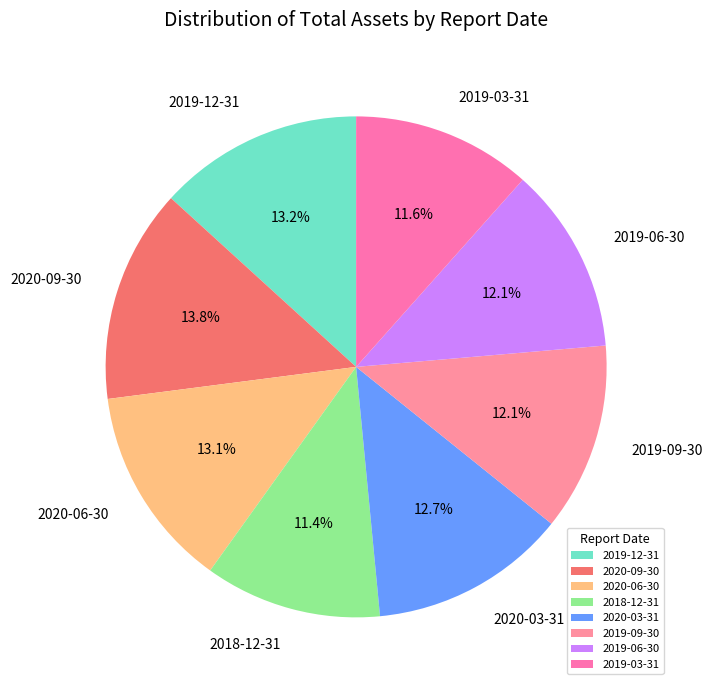

The 2019-06-30 slice represents 1% of the pie. True or false?

False